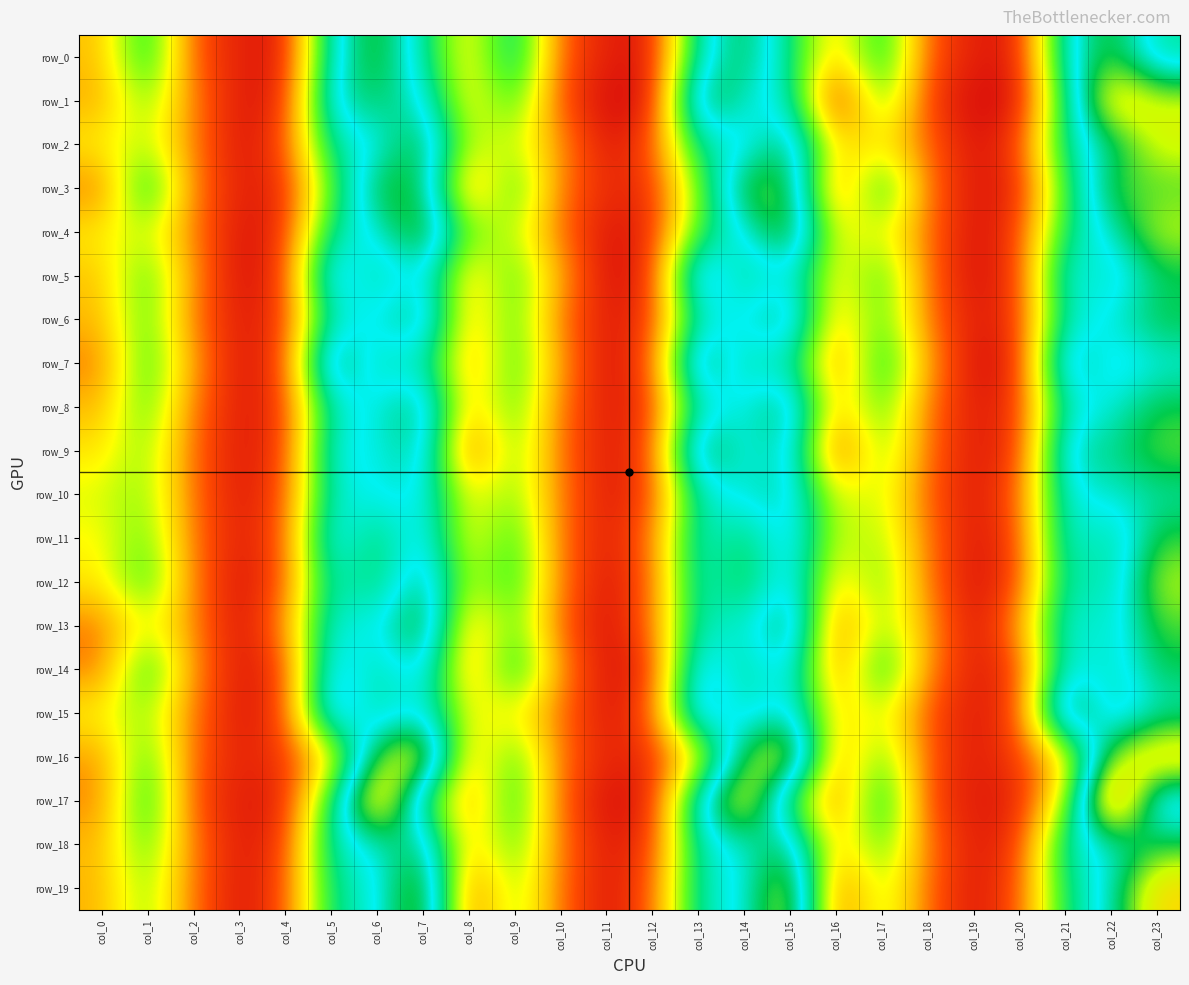

Which label corresponds to the smallest value in the chart?

col_11